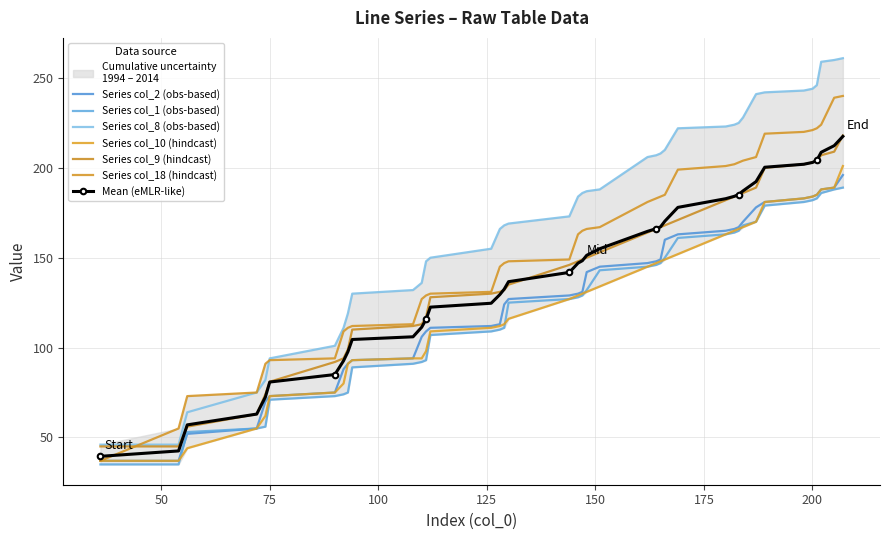

What are all the series names shown in the legend?

col_2, col_1, col_10, col_9, col_8, col_18